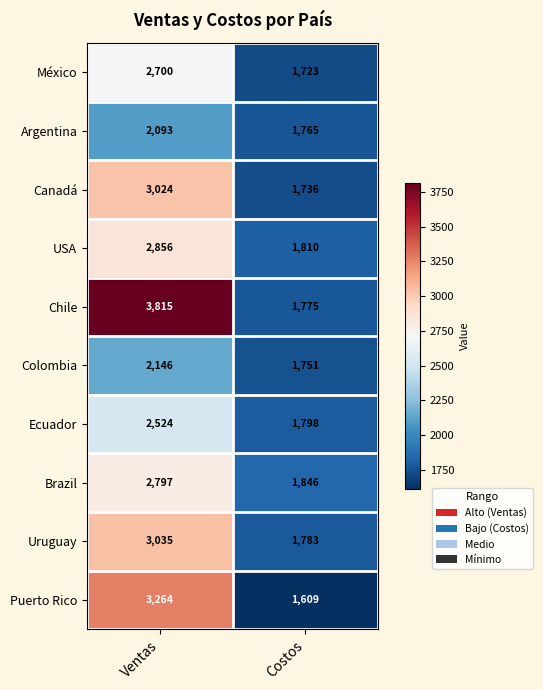

The value of Chile at Ventas is 1993. True or false?

False